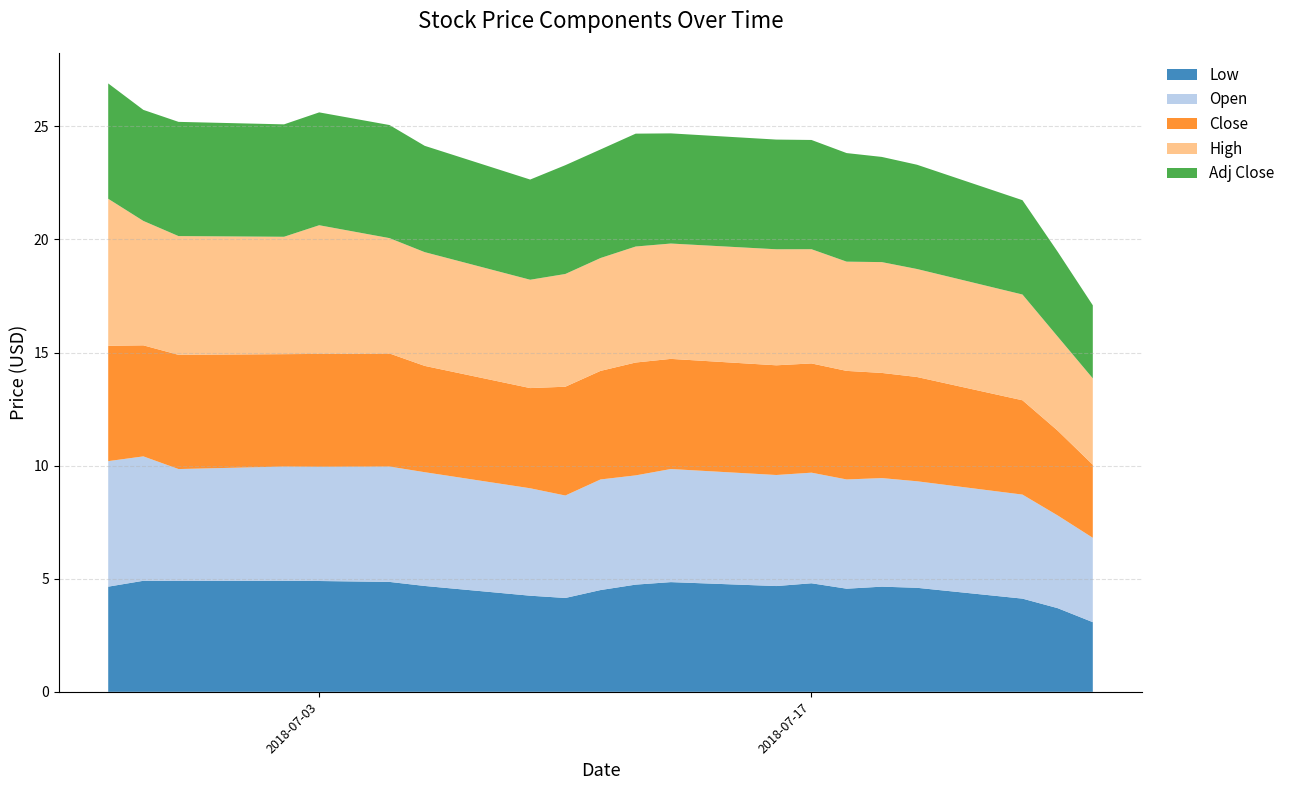

Reading left to right, what are all the values shown in this chart?

Low: 2018-06-27=4.7	2018-06-28=4.9	2018-06-29=4.9	2018-07-02=4.9	2018-07-03=4.9	2018-07-05=4.9	2018-07-06=4.7	2018-07-09=4.2	2018-07-10=4.2	2018-07-11=4.5	2018-07-12=4.7	2018-07-13=4.9	2018-07-16=4.7	2018-07-17=4.8	2018-07-18=4.6	2018-07-19=4.7	2018-07-20=4.6	2018-07-23=4.1	2018-07-24=3.7	2018-07-25=3.1
Open: 2018-06-27=5.5	2018-06-28=5.5	2018-06-29=4.9	2018-07-02=5.1	2018-07-03=5.1	2018-07-05=5.1	2018-07-06=5.0	2018-07-09=4.8	2018-07-10=4.5	2018-07-11=4.9	2018-07-12=4.8	2018-07-13=5.0	2018-07-16=4.9	2018-07-17=4.9	2018-07-18=4.8	2018-07-19=4.8	2018-07-20=4.7	2018-07-23=4.6	2018-07-24=4.1	2018-07-25=3.7
Close: 2018-06-27=5.1	2018-06-28=4.9	2018-06-29=5.1	2018-07-02=5.0	2018-07-03=5.0	2018-07-05=5.0	2018-07-06=4.7	2018-07-09=4.4	2018-07-10=4.8	2018-07-11=4.8	2018-07-12=5.0	2018-07-13=4.9	2018-07-16=4.8	2018-07-17=4.8	2018-07-18=4.8	2018-07-19=4.7	2018-07-20=4.6	2018-07-23=4.2	2018-07-24=3.8	2018-07-25=3.2
High: 2018-06-27=6.5	2018-06-28=5.5	2018-06-29=5.2	2018-07-02=5.2	2018-07-03=5.7	2018-07-05=5.1	2018-07-06=5.0	2018-07-09=4.8	2018-07-10=5.0	2018-07-11=5.0	2018-07-12=5.1	2018-07-13=5.1	2018-07-16=5.1	2018-07-17=5.1	2018-07-18=4.8	2018-07-19=4.9	2018-07-20=4.8	2018-07-23=4.7	2018-07-24=4.2	2018-07-25=3.8
Adj Close: 2018-06-27=5.1	2018-06-28=4.9	2018-06-29=5.1	2018-07-02=5.0	2018-07-03=5.0	2018-07-05=5.0	2018-07-06=4.7	2018-07-09=4.4	2018-07-10=4.8	2018-07-11=4.8	2018-07-12=5.0	2018-07-13=4.9	2018-07-16=4.8	2018-07-17=4.8	2018-07-18=4.8	2018-07-19=4.7	2018-07-20=4.6	2018-07-23=4.2	2018-07-24=3.8	2018-07-25=3.2